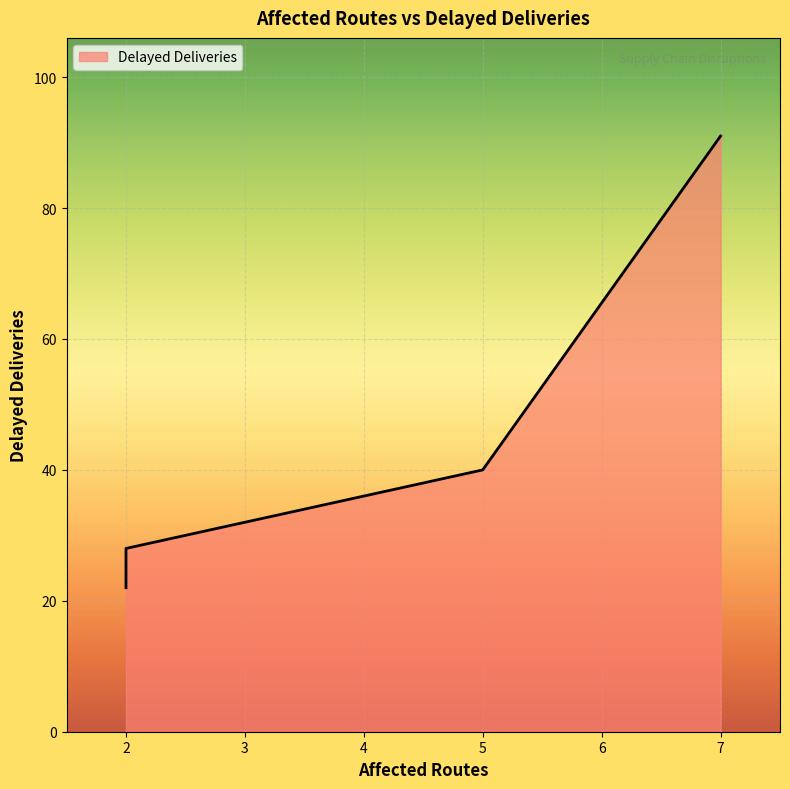

Which category has the highest value across all series?

7